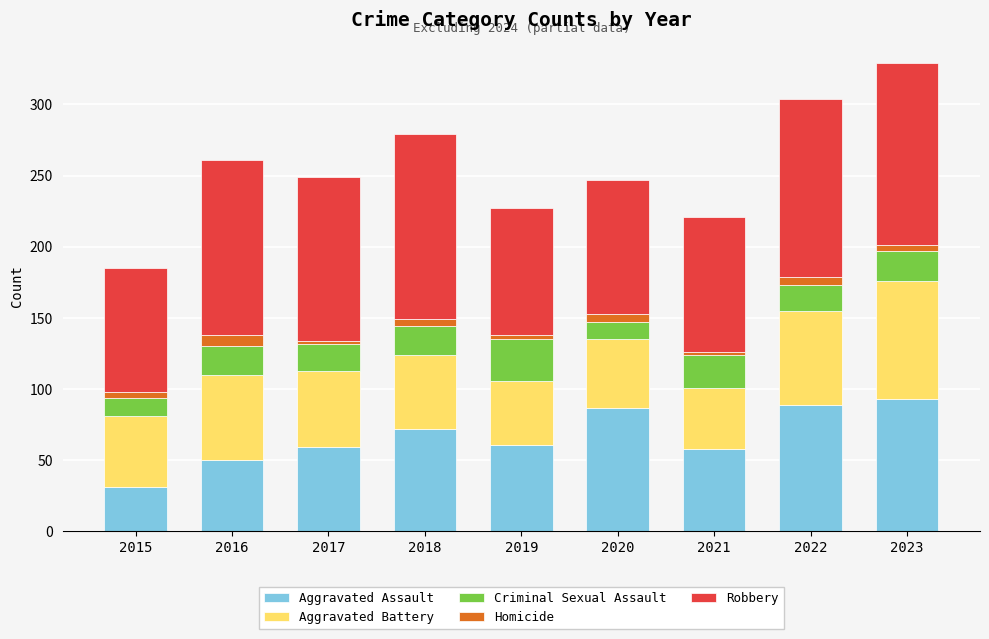

At which label does Aggravated Assault reach its minimum?

2015